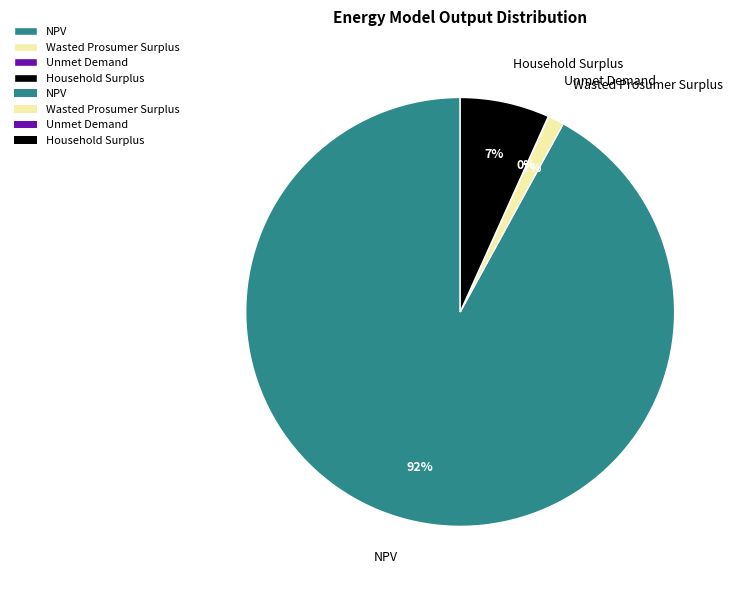

To the nearest percent, what is the difference between the Wasted Prosumer Surplus and Household Surplus slice percentages?

6%